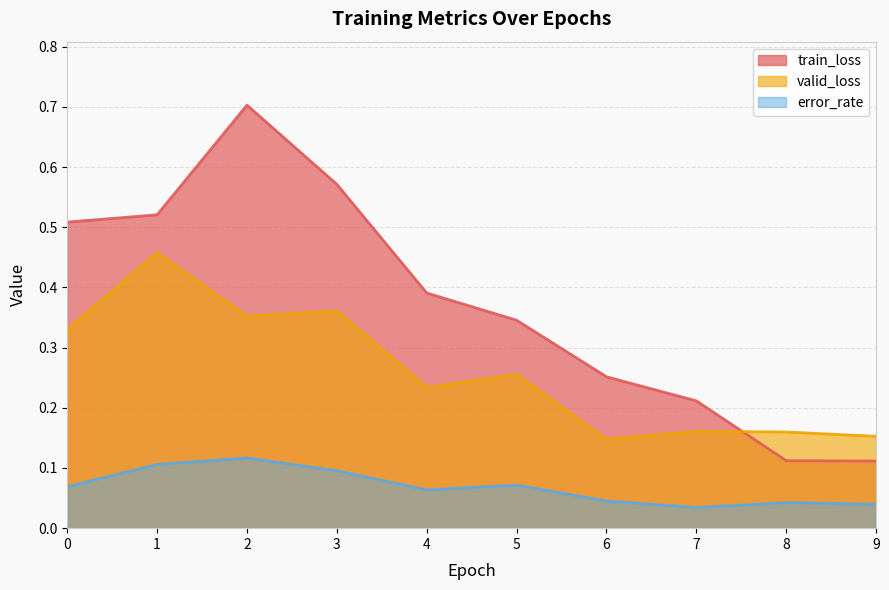

How many lines are shown in the chart?

3